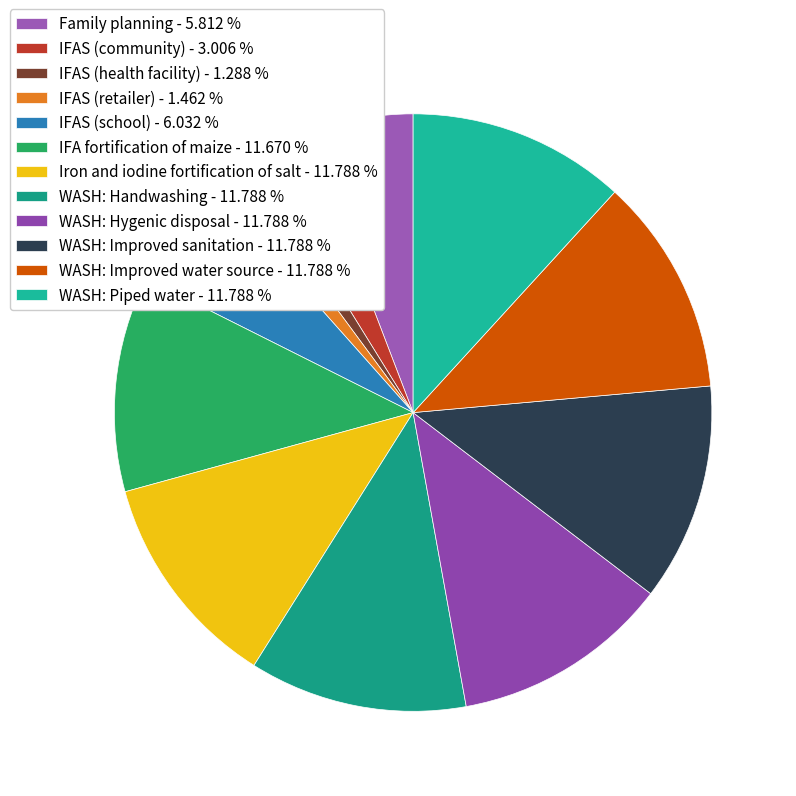

To the nearest percent, what is the average slice percentage?

7%